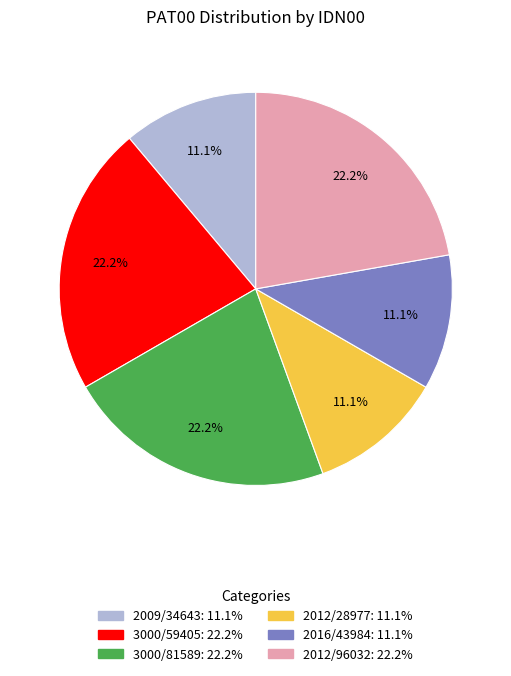

Combined, what portion of the pie is 2012/96032 and 2016/43984?

33.3%